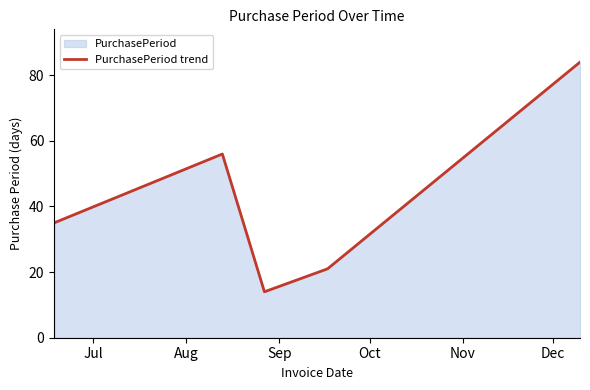

What is the maximum value shown in the chart?

84